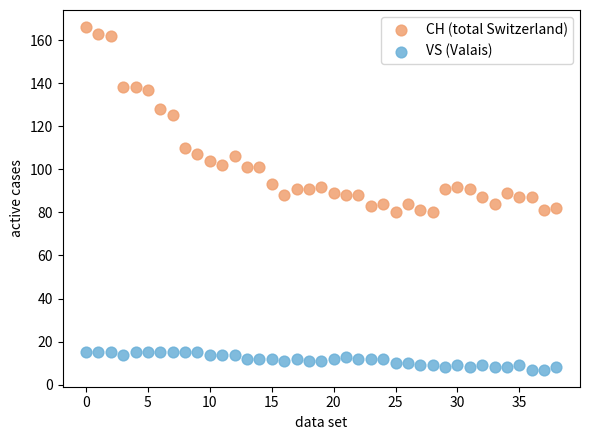

Across all data points, what is the range of Y values (max minus min)?

159